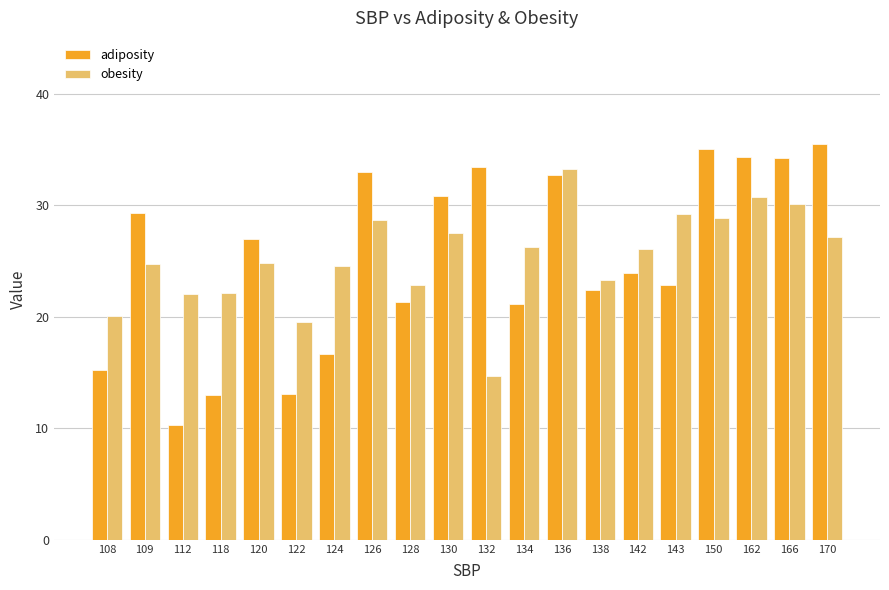

The obesity series shows 40.7 at 162. True or false?

False